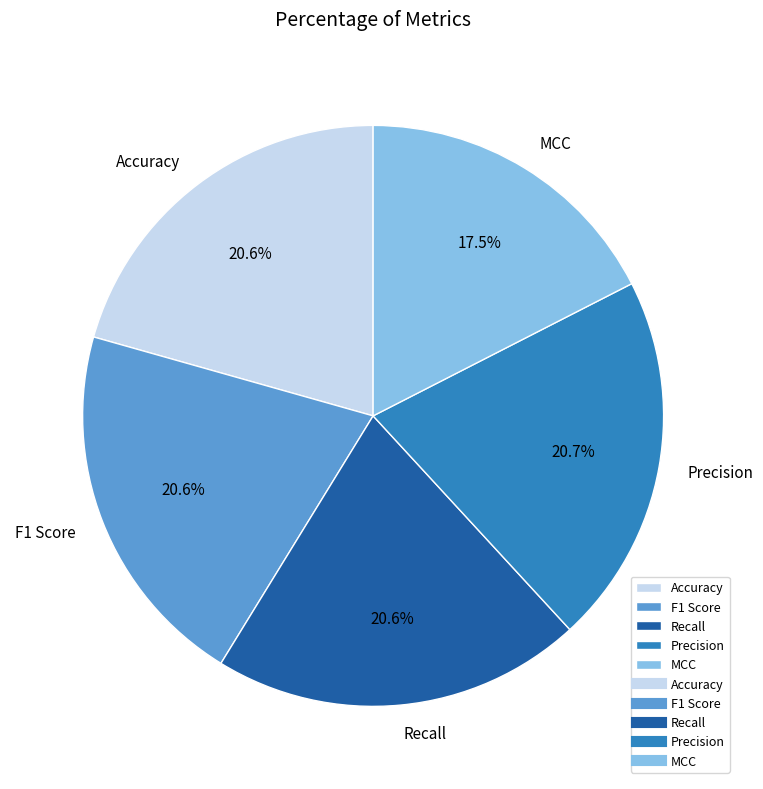

To the nearest percent, what portion does Accuracy represent?

21%